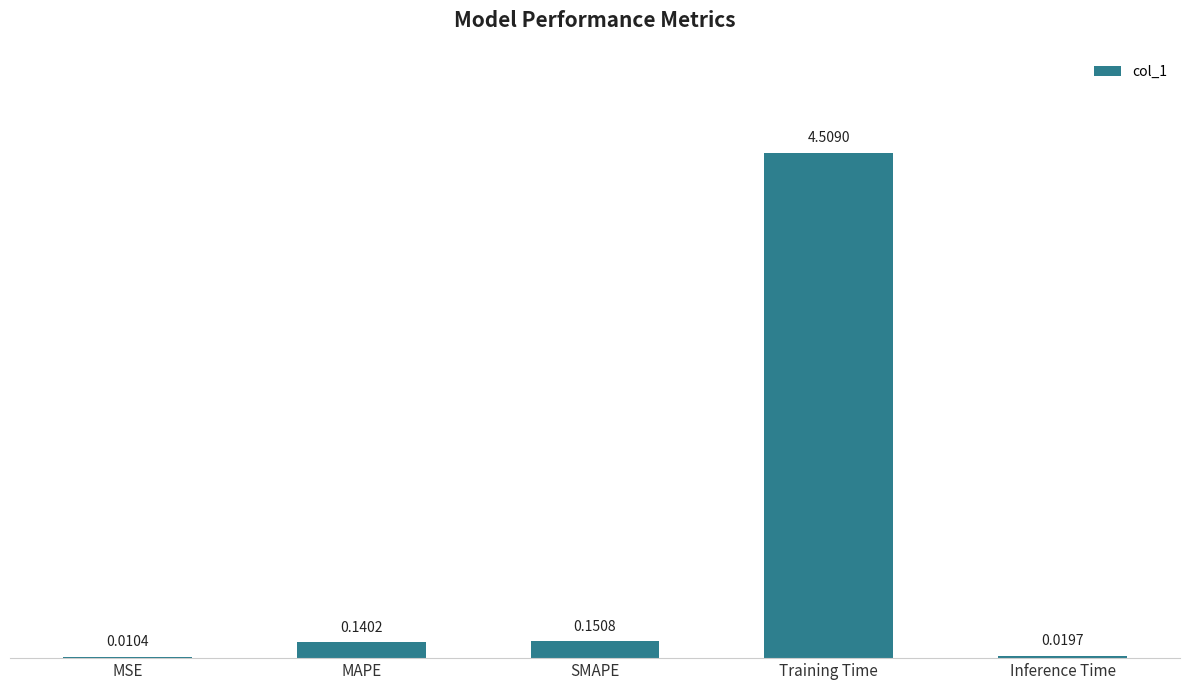

The chart shows a value of 4.5 at Training Time. True or false?

True